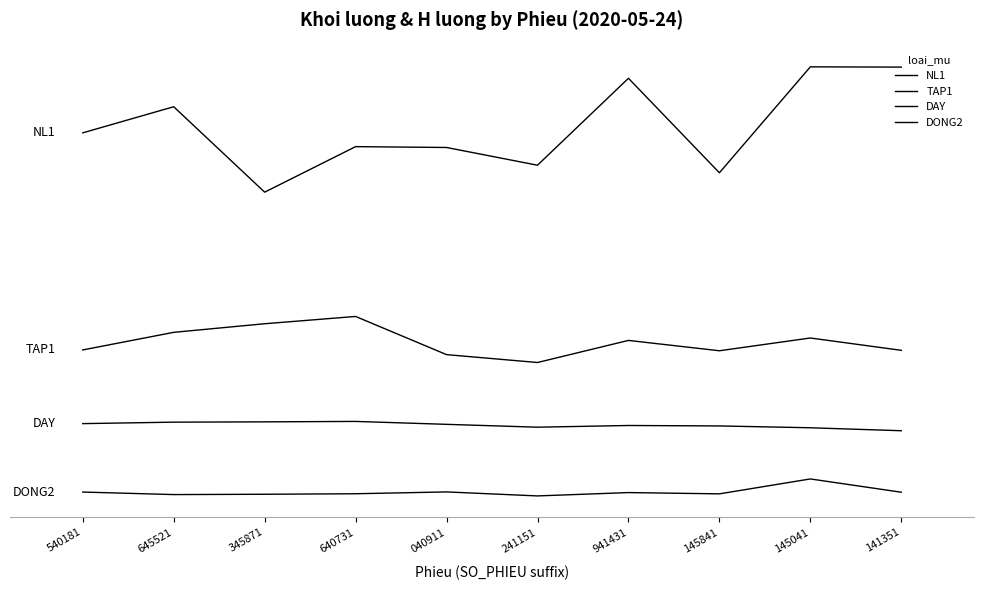

Is this an area chart (filled region under the line)?

No